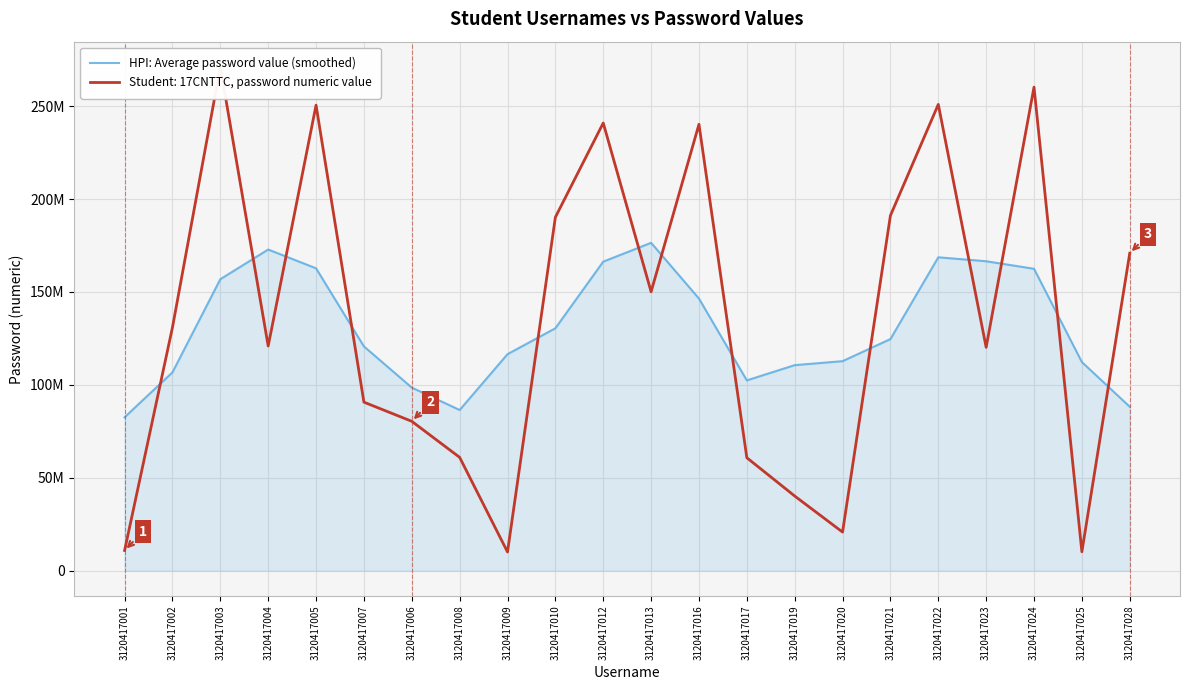

How many data points does each series have?

22